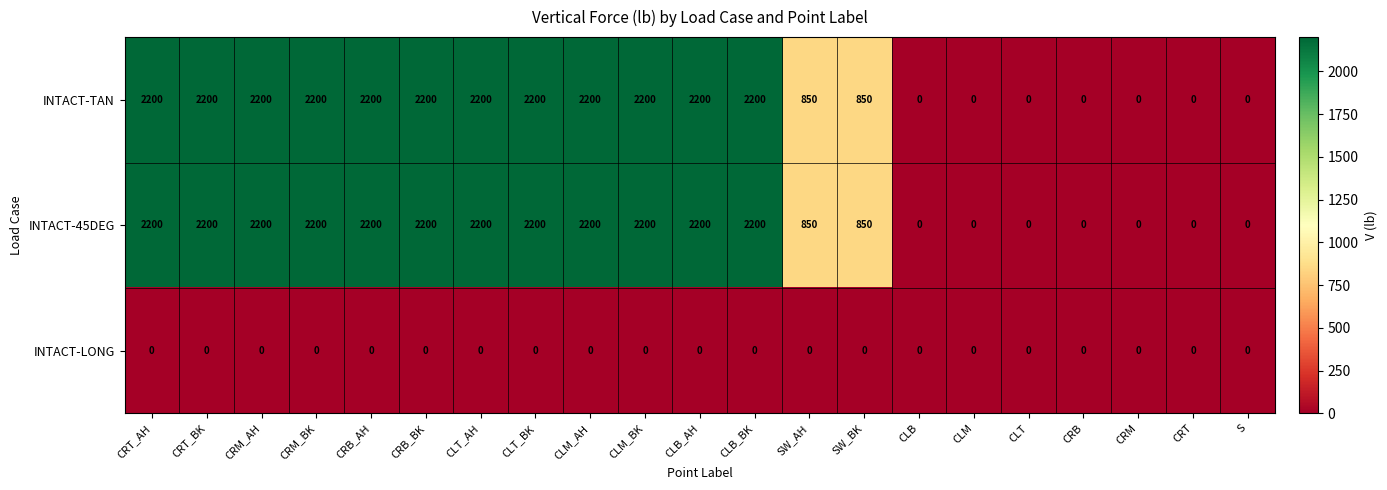

At how many categories does at least one series exceed 252?

14